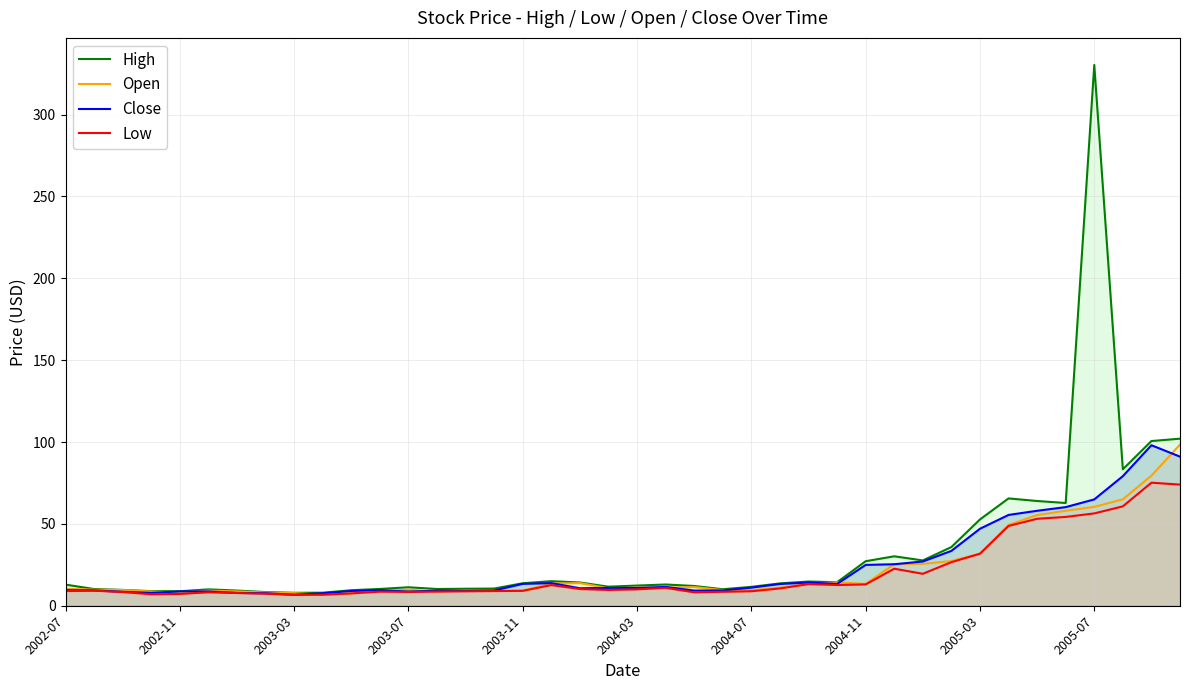

At which category is the sum across all series the highest?

2005-07